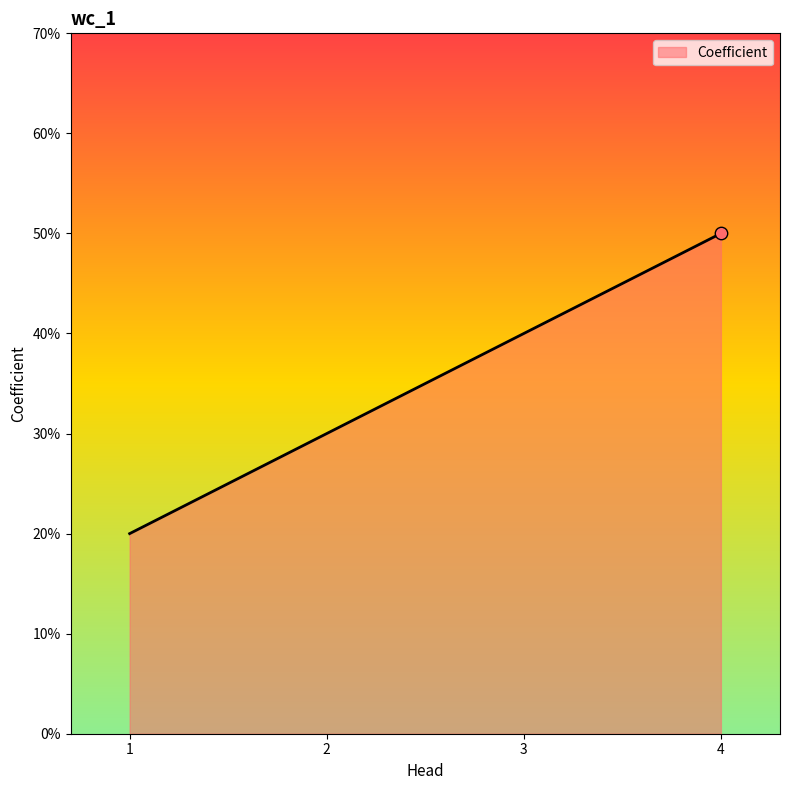

Does the chart have visible grid lines?

No